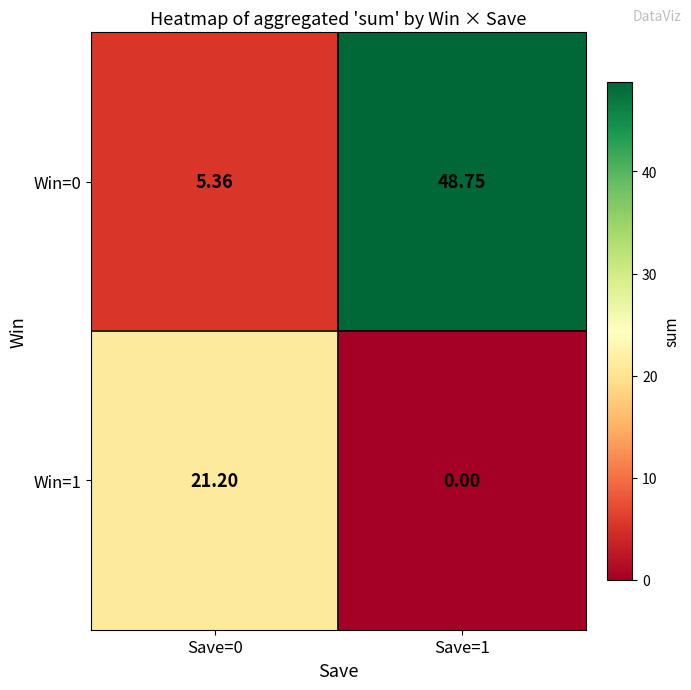

Which series has the largest total across all categories?

Win=0